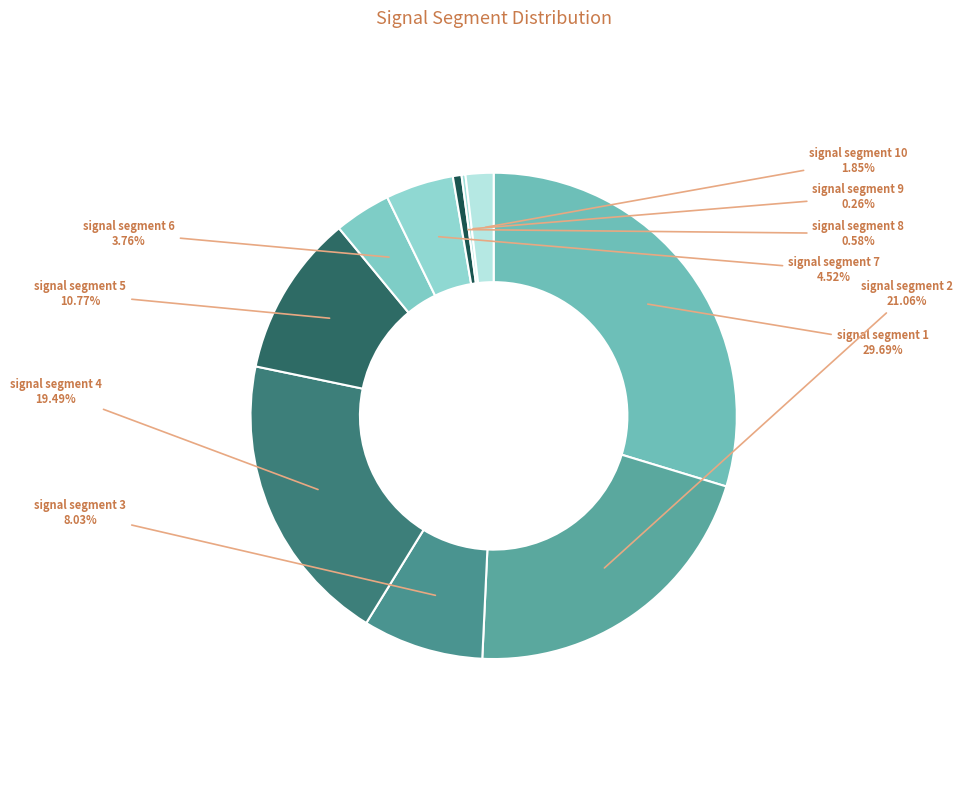

Does signal segment 4 account for over 50% of the chart?

No